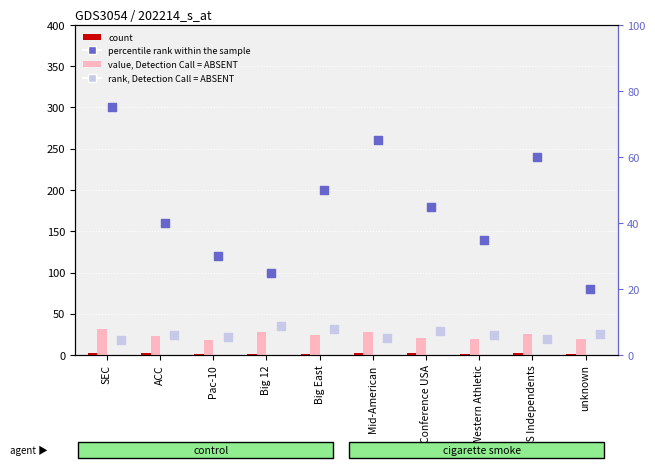

What is the total value across all series at Western Athletic?

61.5